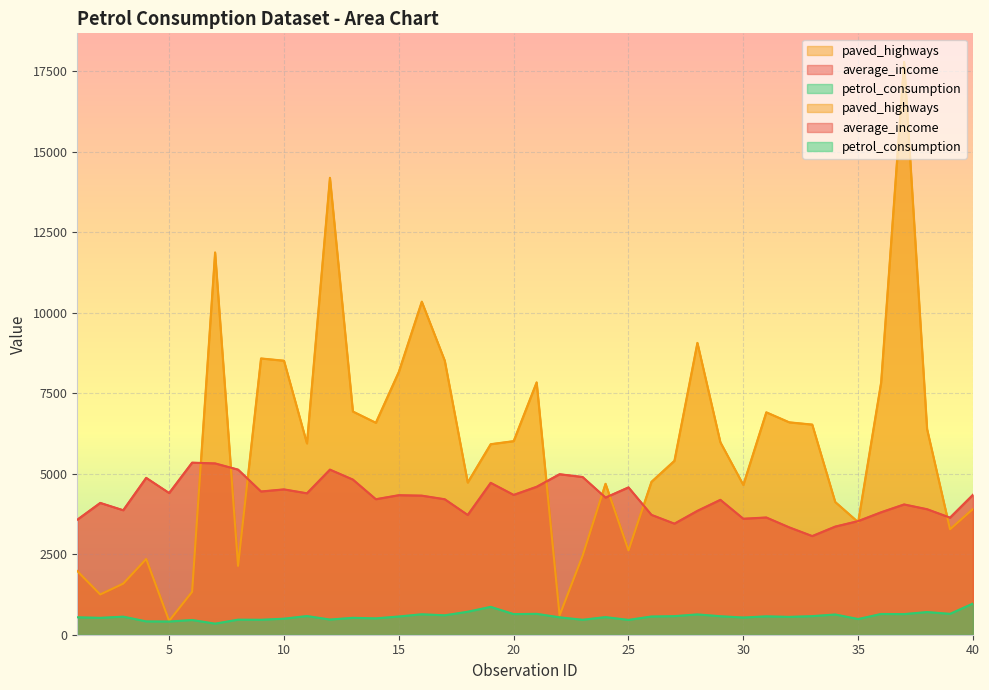

Where do paved_highways and average_income first cross each other?

6 and 7